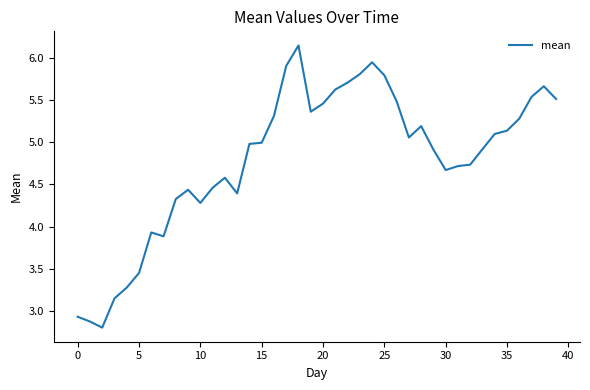

What is the smallest value displayed?

2.8